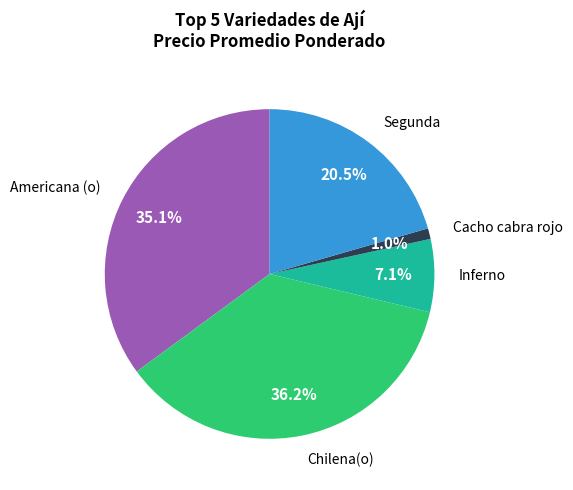

Is there any slice that represents more than half of the pie?

No